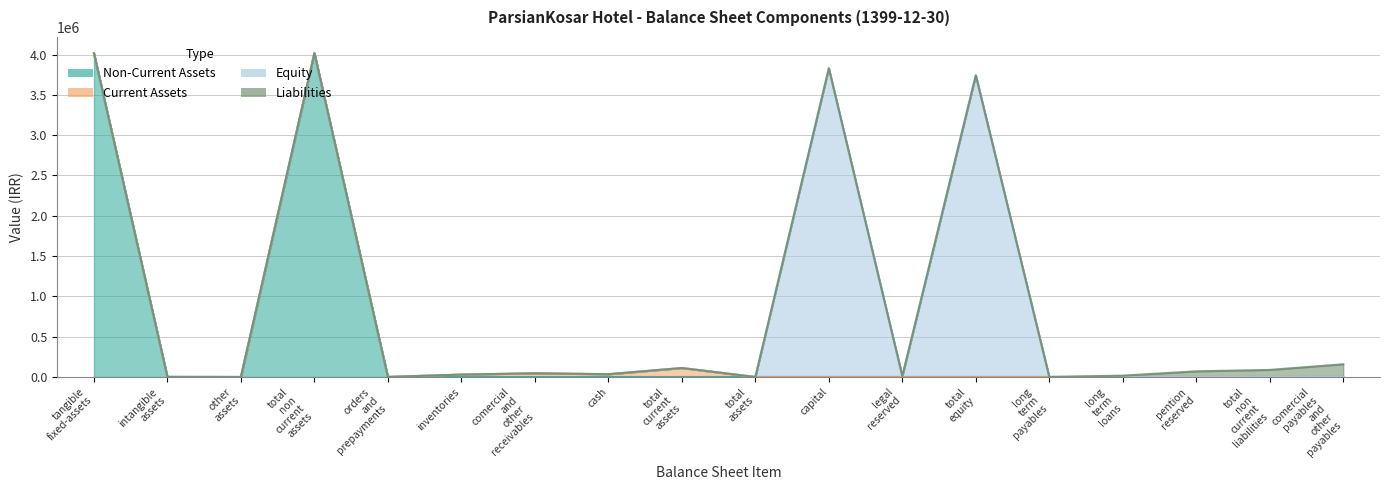

What is the average value of the Current Assets series?

12371